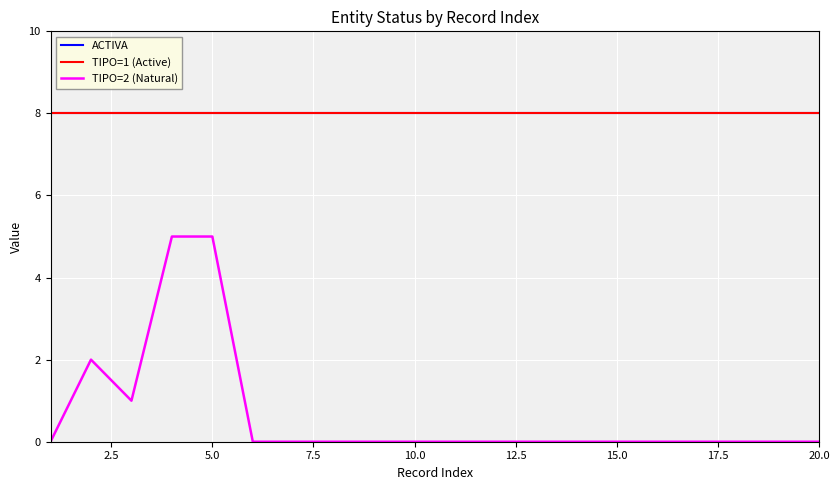

True or false: TIPO=1 (Active) has more than 2 points higher than both neighbors.

False